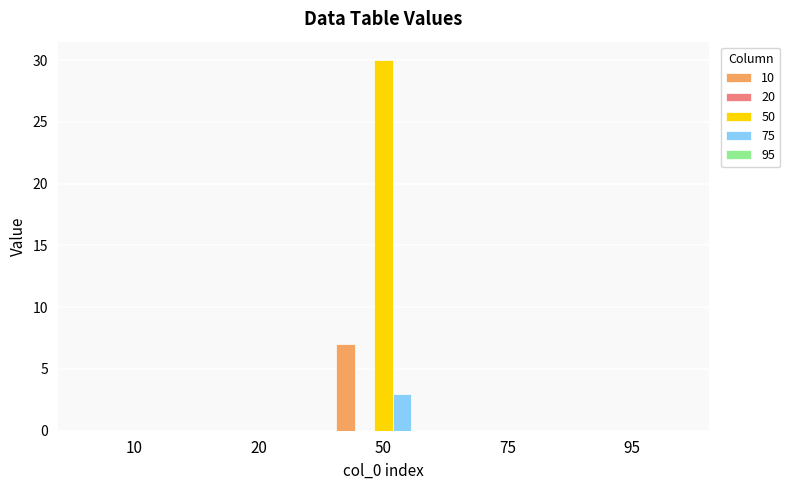

How many groups of bars are there?

5